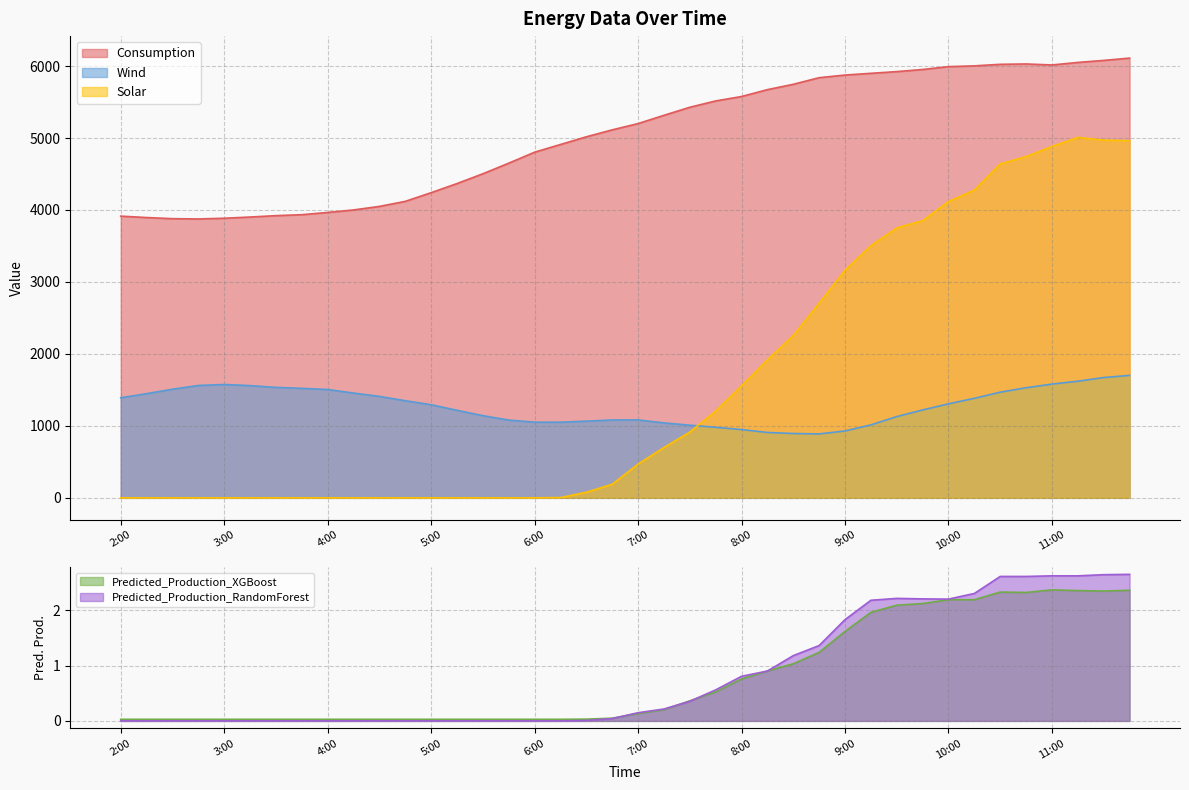

The Consumption series shows 1945.1 at 6:15. True or false?

False